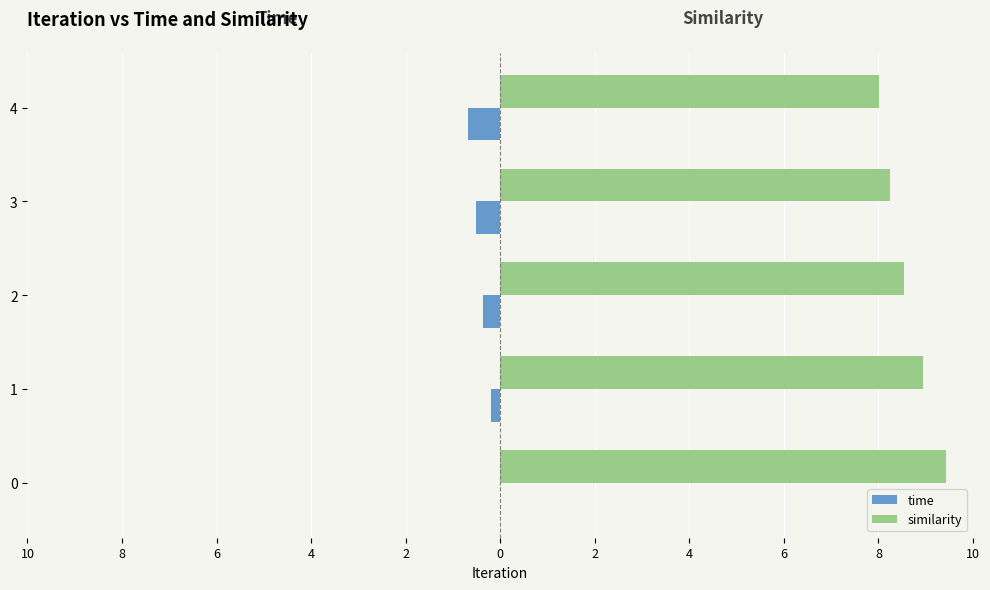

What is the maximum value shown in the chart?

9.4